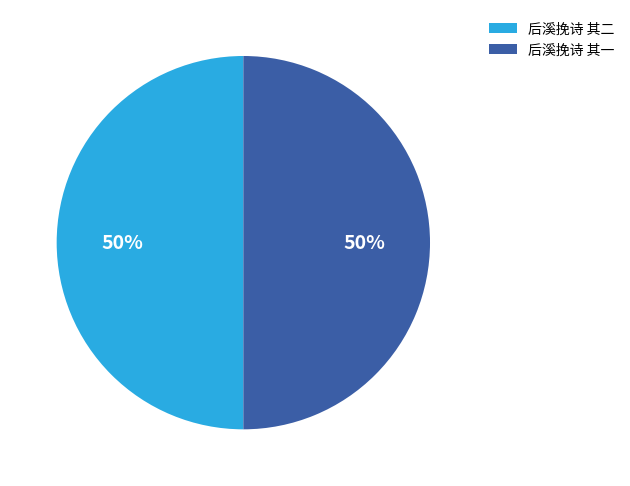

What percentage is the 后溪挽诗 其二 slice, to the nearest percent?

50%